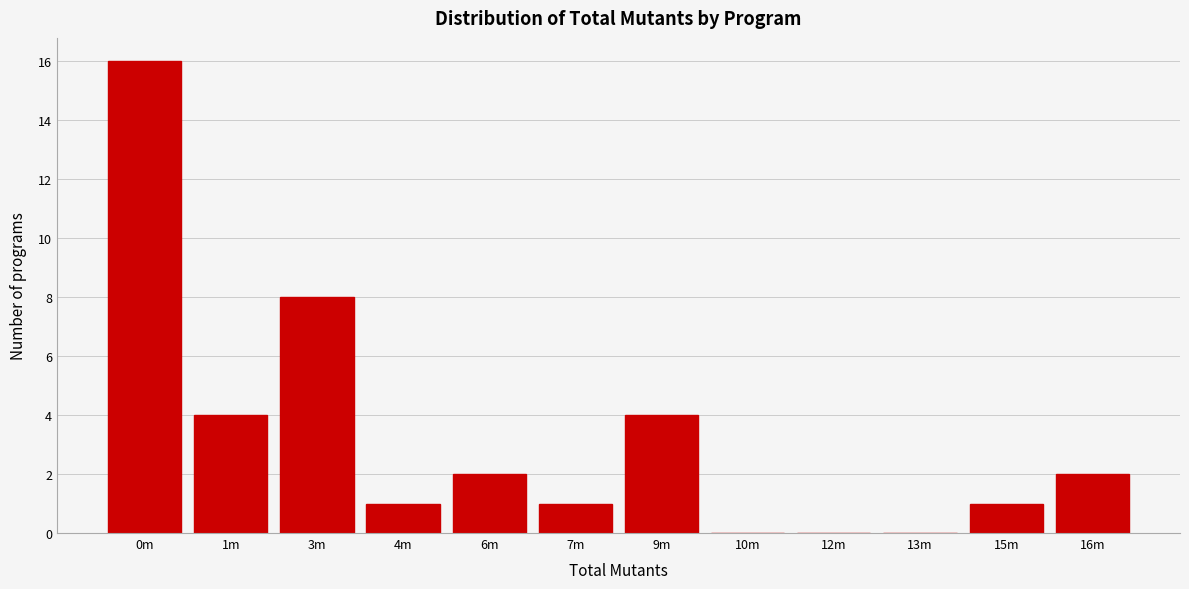

Is it true that the value at 7m is 1?

True